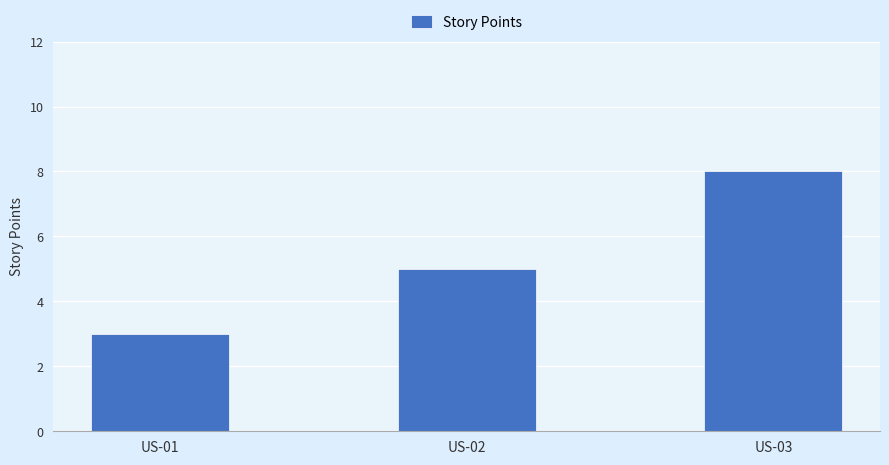

How many categories are shown in the chart?

3